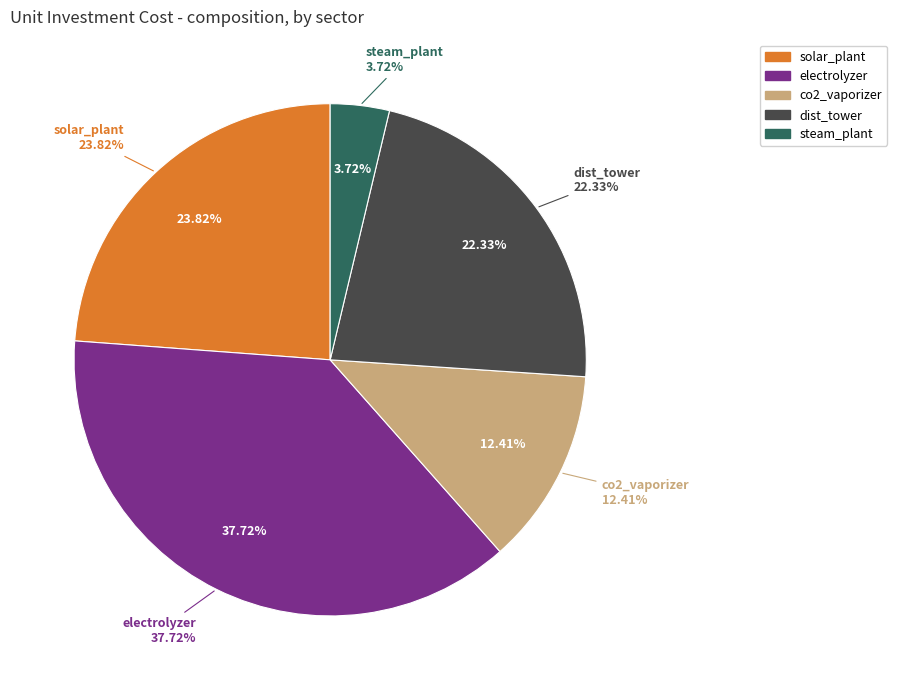

What portion of the pie excludes steam_plant?

96.3%